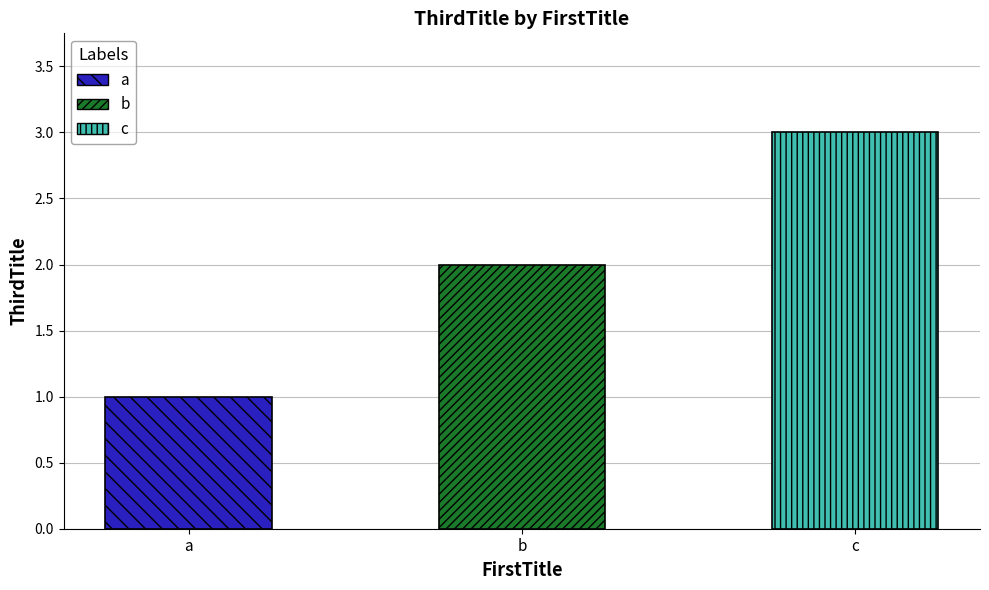

What is the ratio of the value at a to the value at b?

0.5